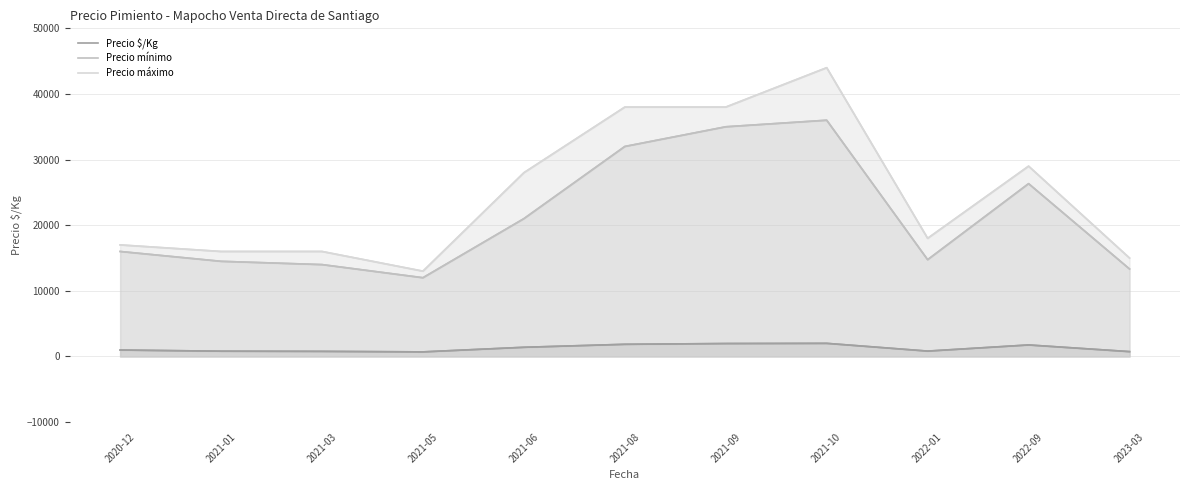

Which series has the largest total across all categories?

Precio máximo